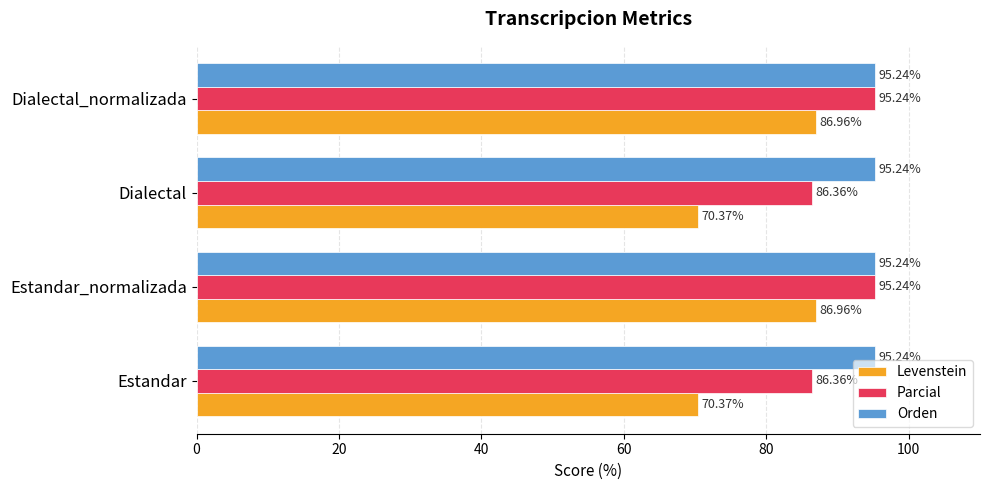

Which series has the largest total across all categories?

Orden